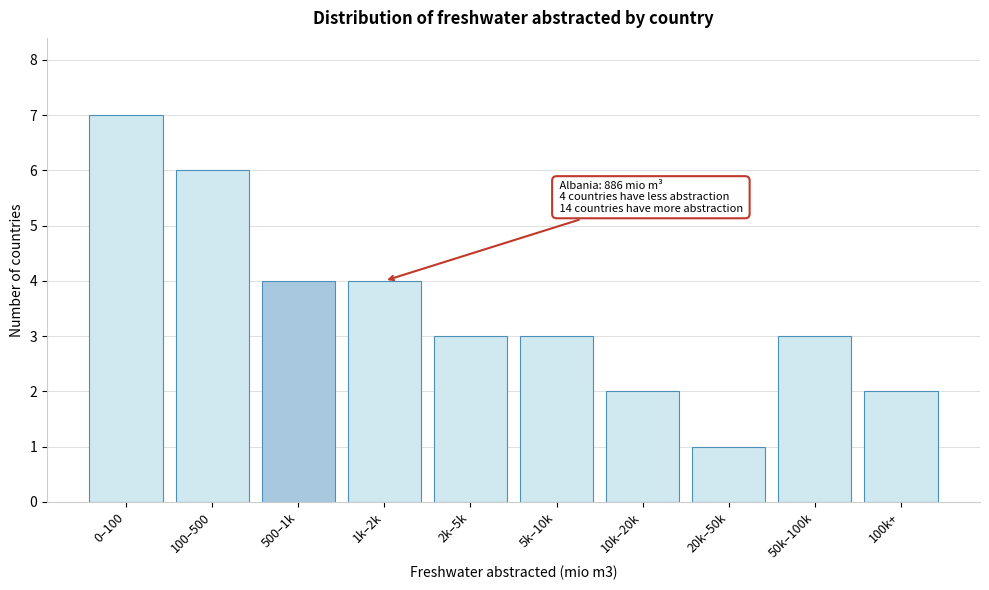

Reading left to right, transcribe all the data shown in this chart.

7	6	4	4	3	3	2	1	3	2